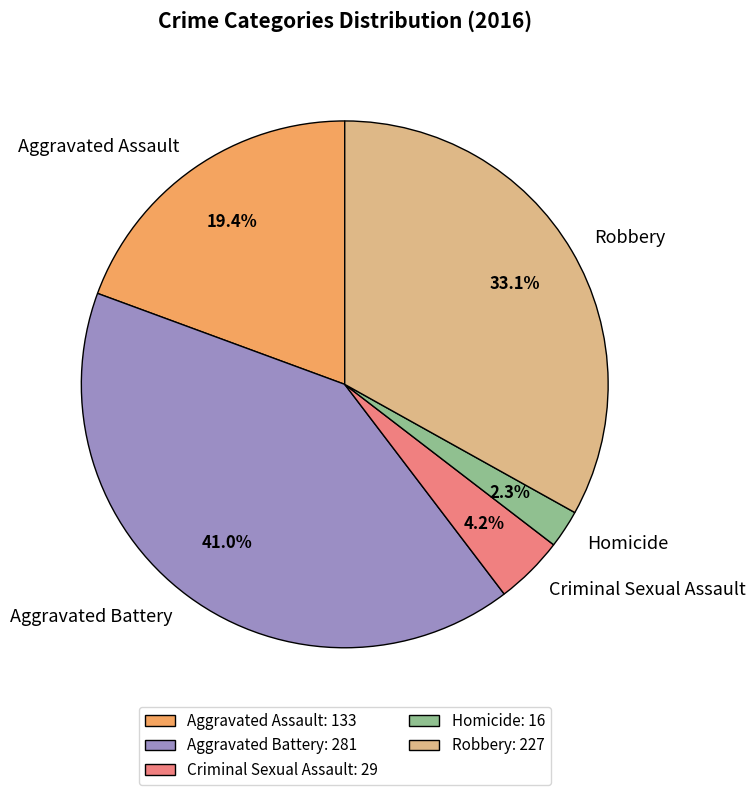

Between Aggravated Battery and Criminal Sexual Assault, which is larger?

Aggravated Battery